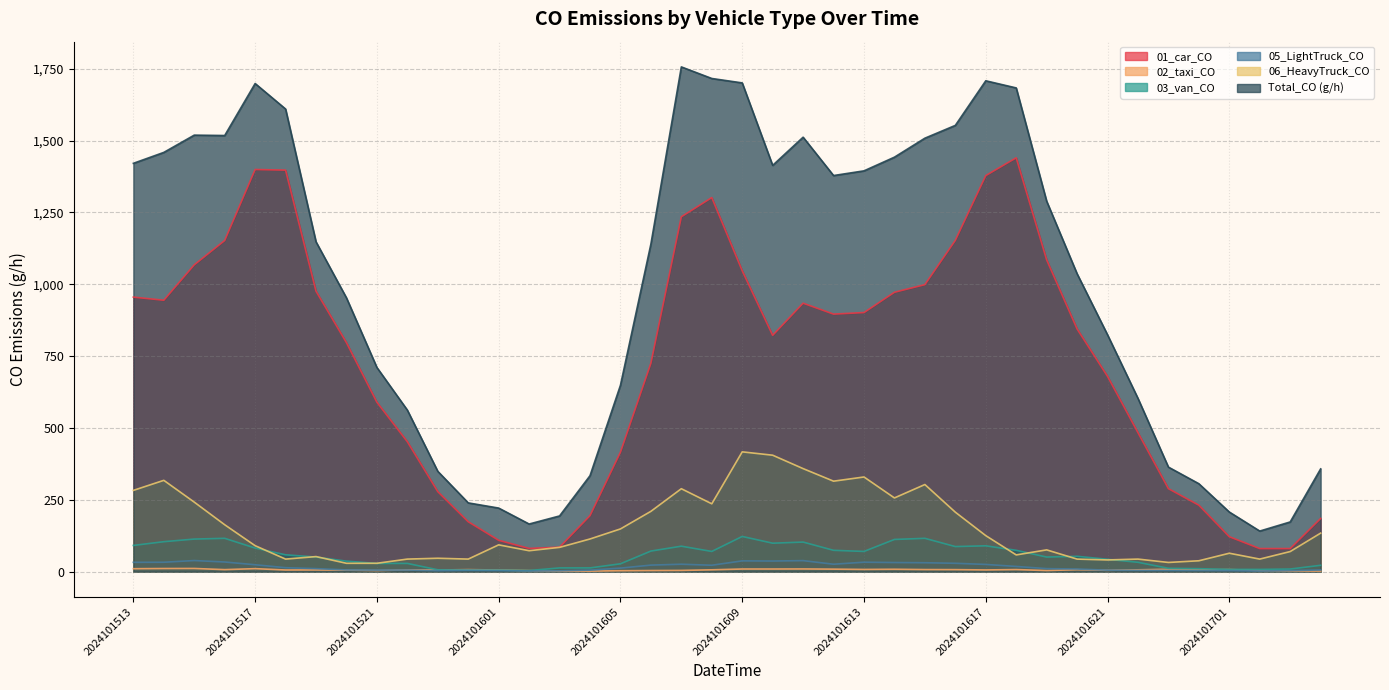

Which series has the largest total across all categories?

Total_CO (g/h)